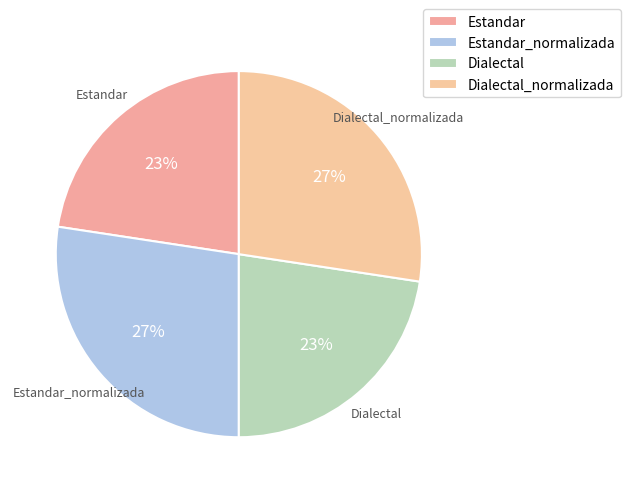

Which slice is the largest?

Estandar_normalizada